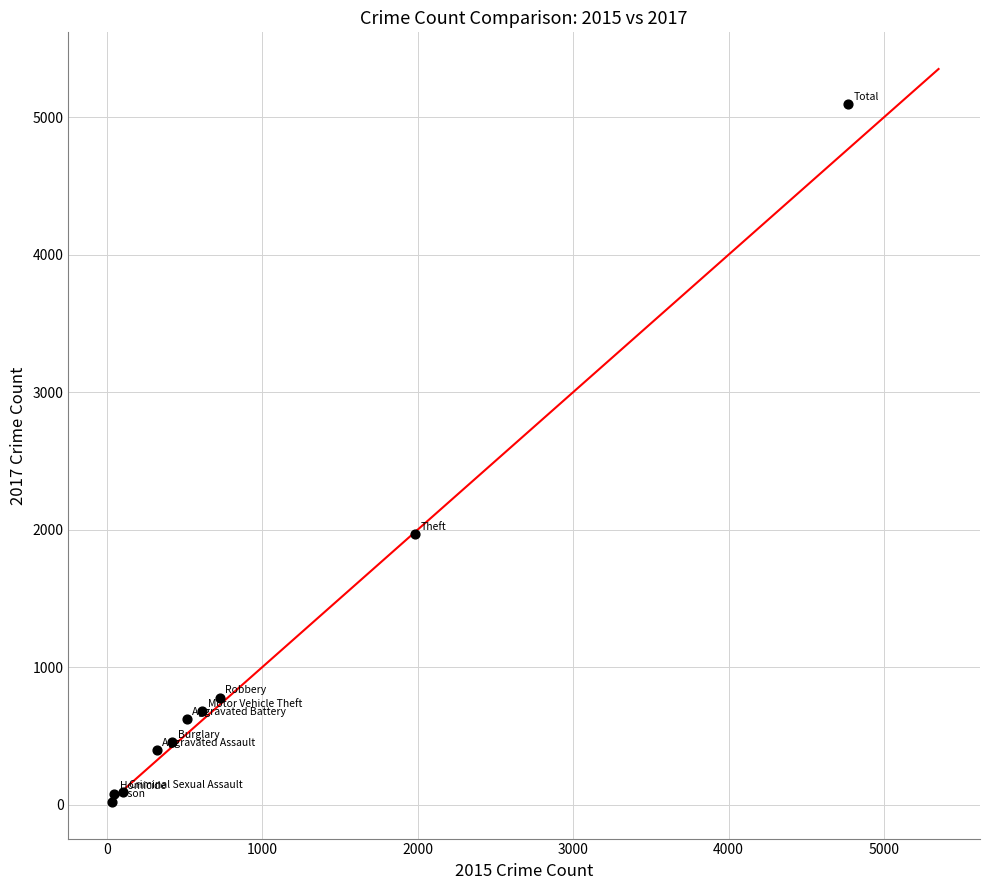

What Y value in the scatter plot is closest to 2559?

1968